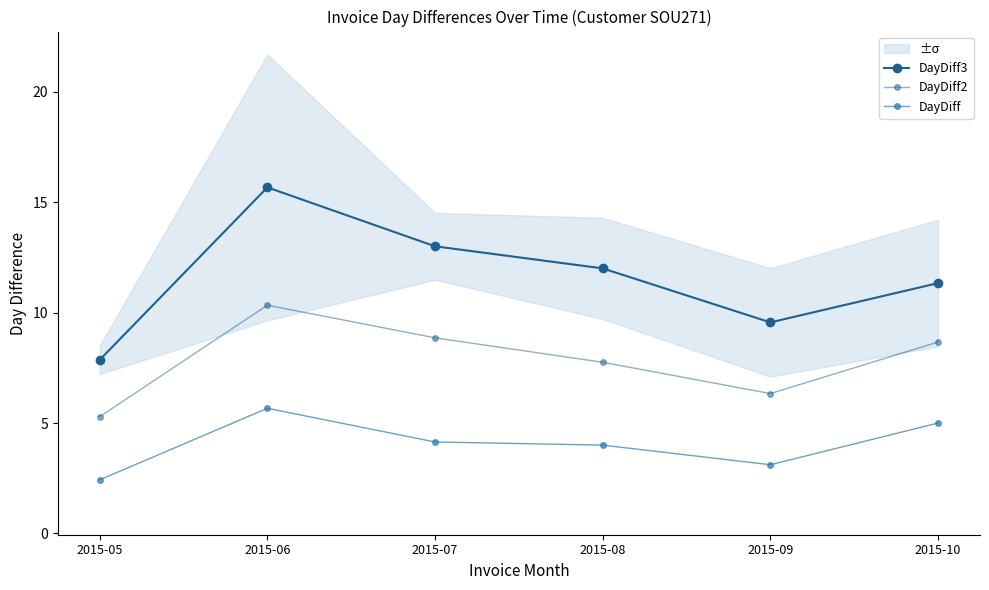

How many distinct data groups are displayed?

3